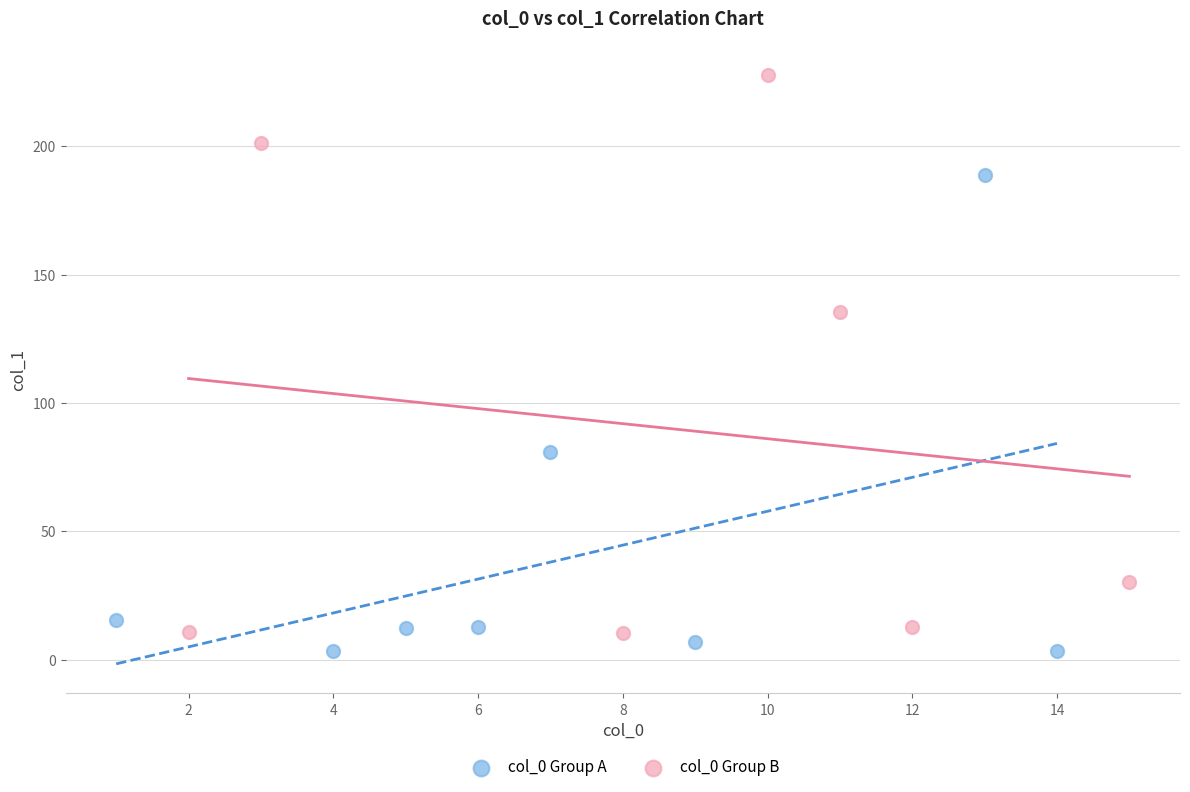

Which series has the largest Y range (max minus min)?

col_0 Group B